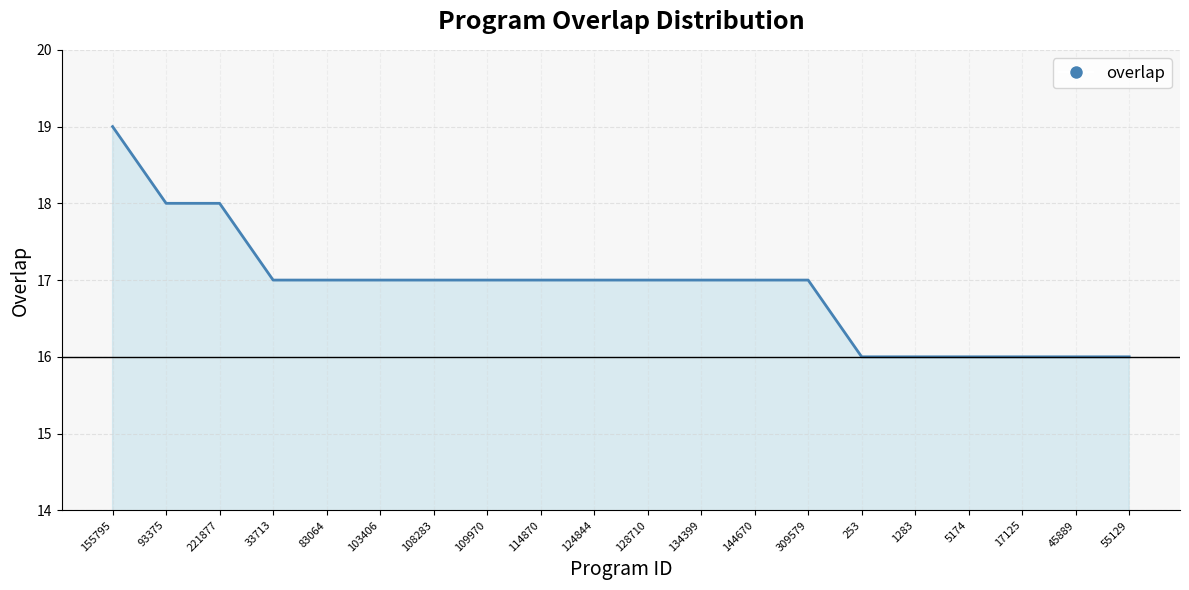

What is the approximate value at 108283?

17